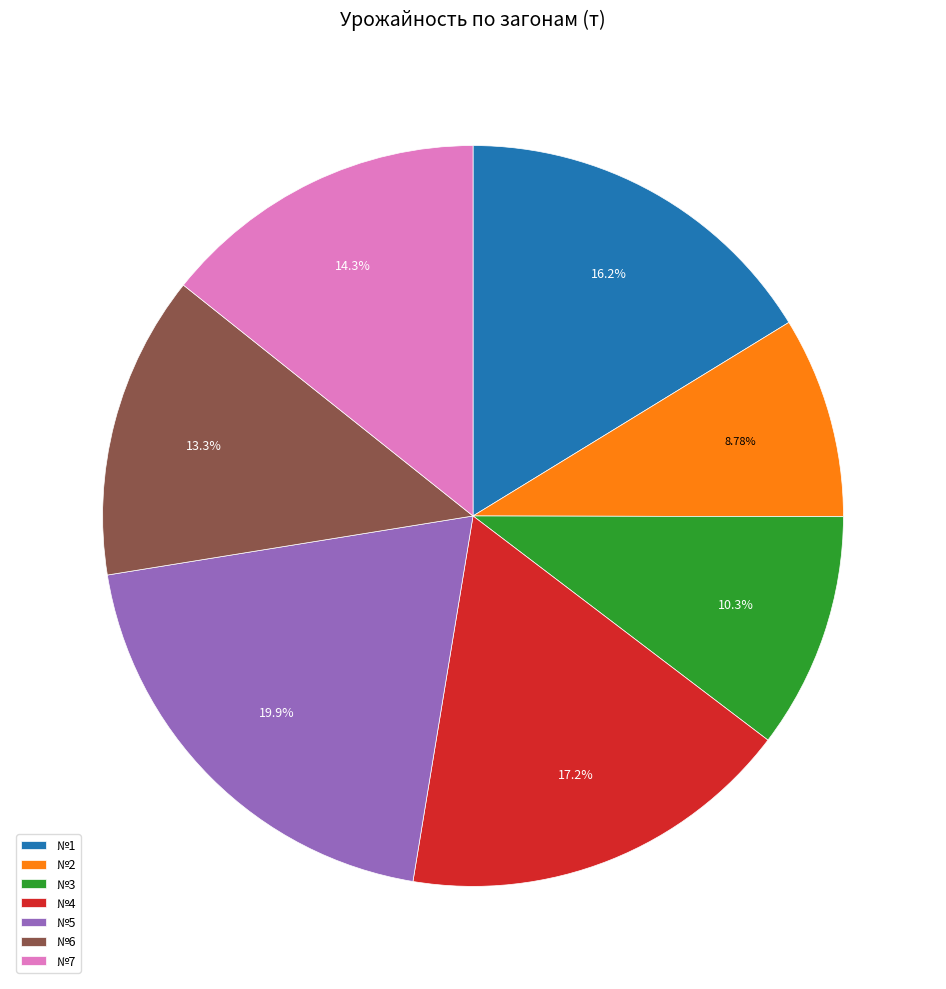

What percentage is the №7 slice, to the nearest percent?

14%